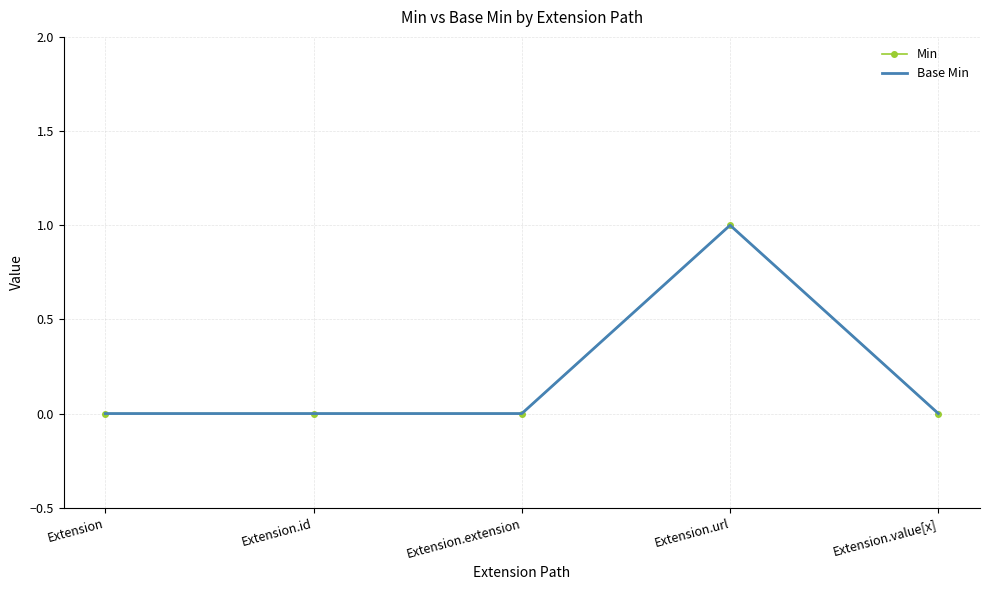

Rank the series at Extension from lowest to highest value.

Min, Base Min